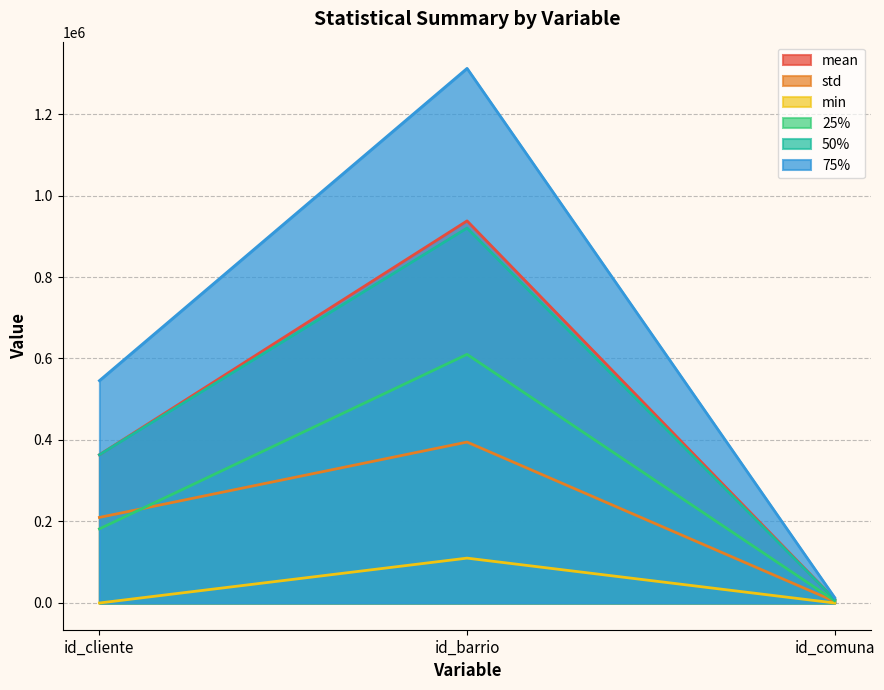

What is the label of the 3rd point from the right?

id_cliente